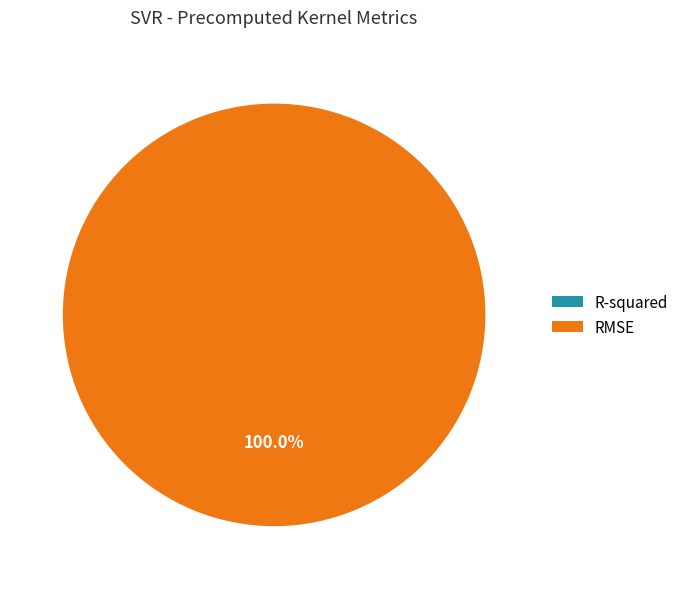

Which slice represents more than half of the pie?

RMSE